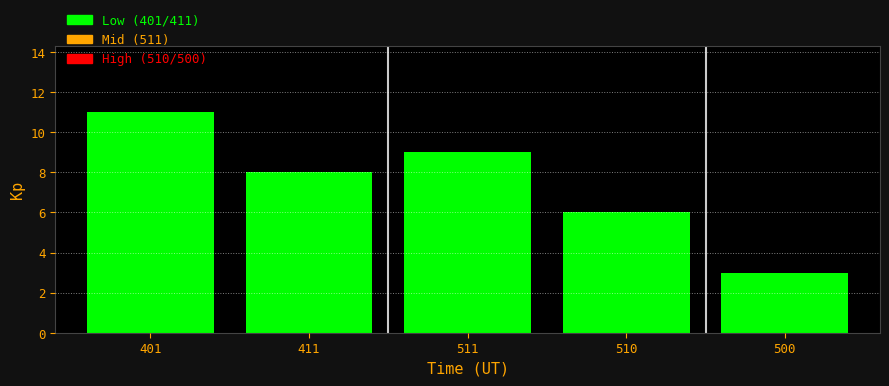

Reading left to right, extract all data points from this chart.

401=11	411=8	511=9	510=6	500=3